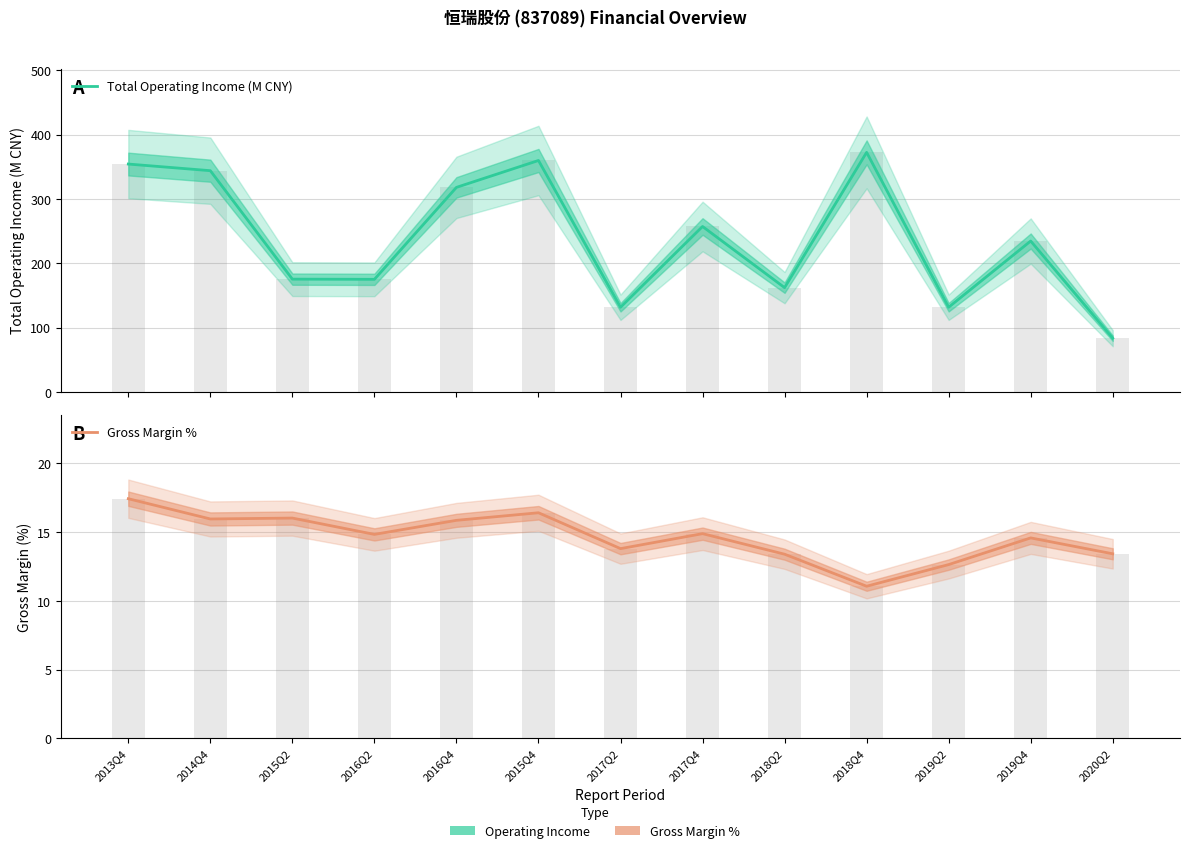

List the series in order of their overall mean, highest first.

Total Operating Income (M CNY), Gross Margin %